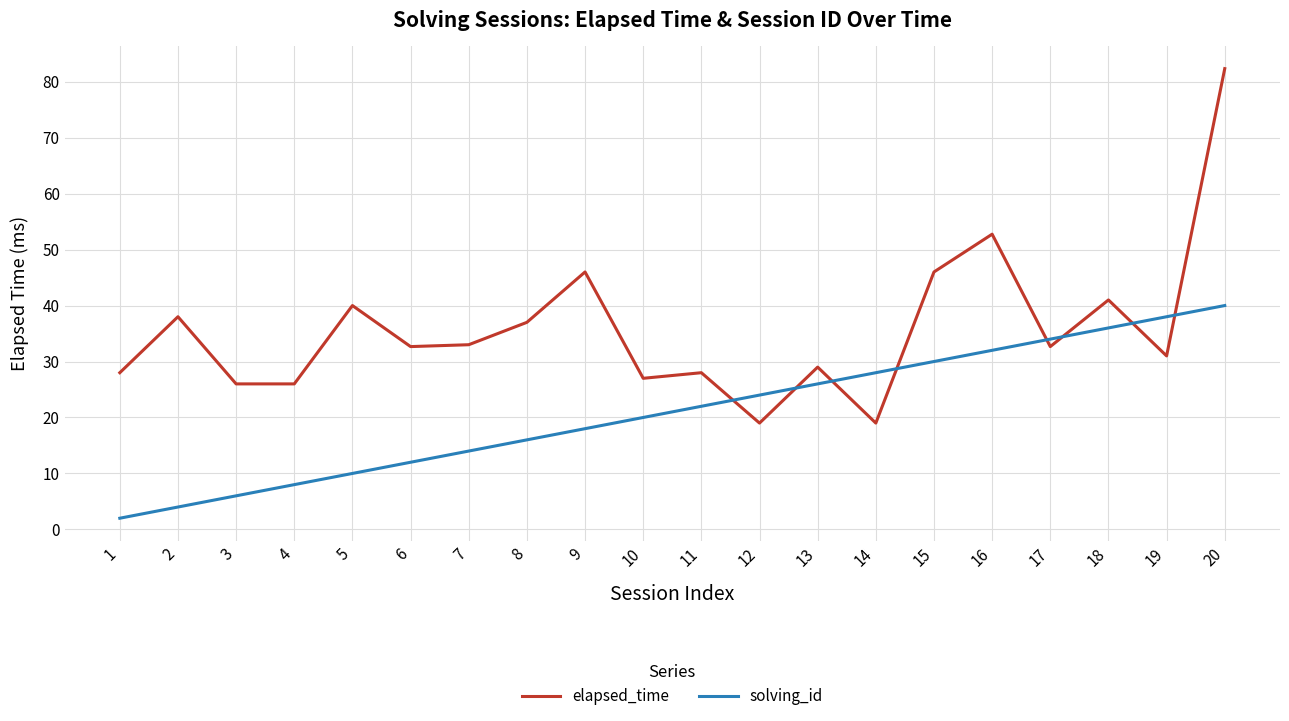

Which category has the lowest value across all series?

1